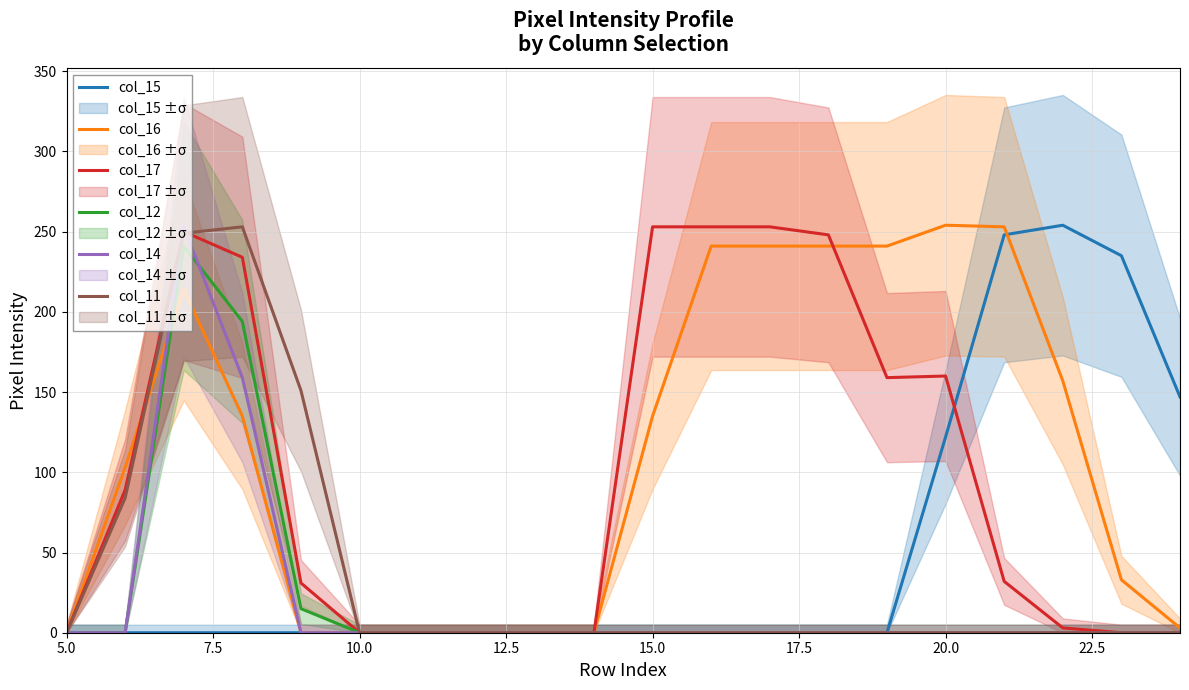

What is the label of the 1st point from the left?

5.0